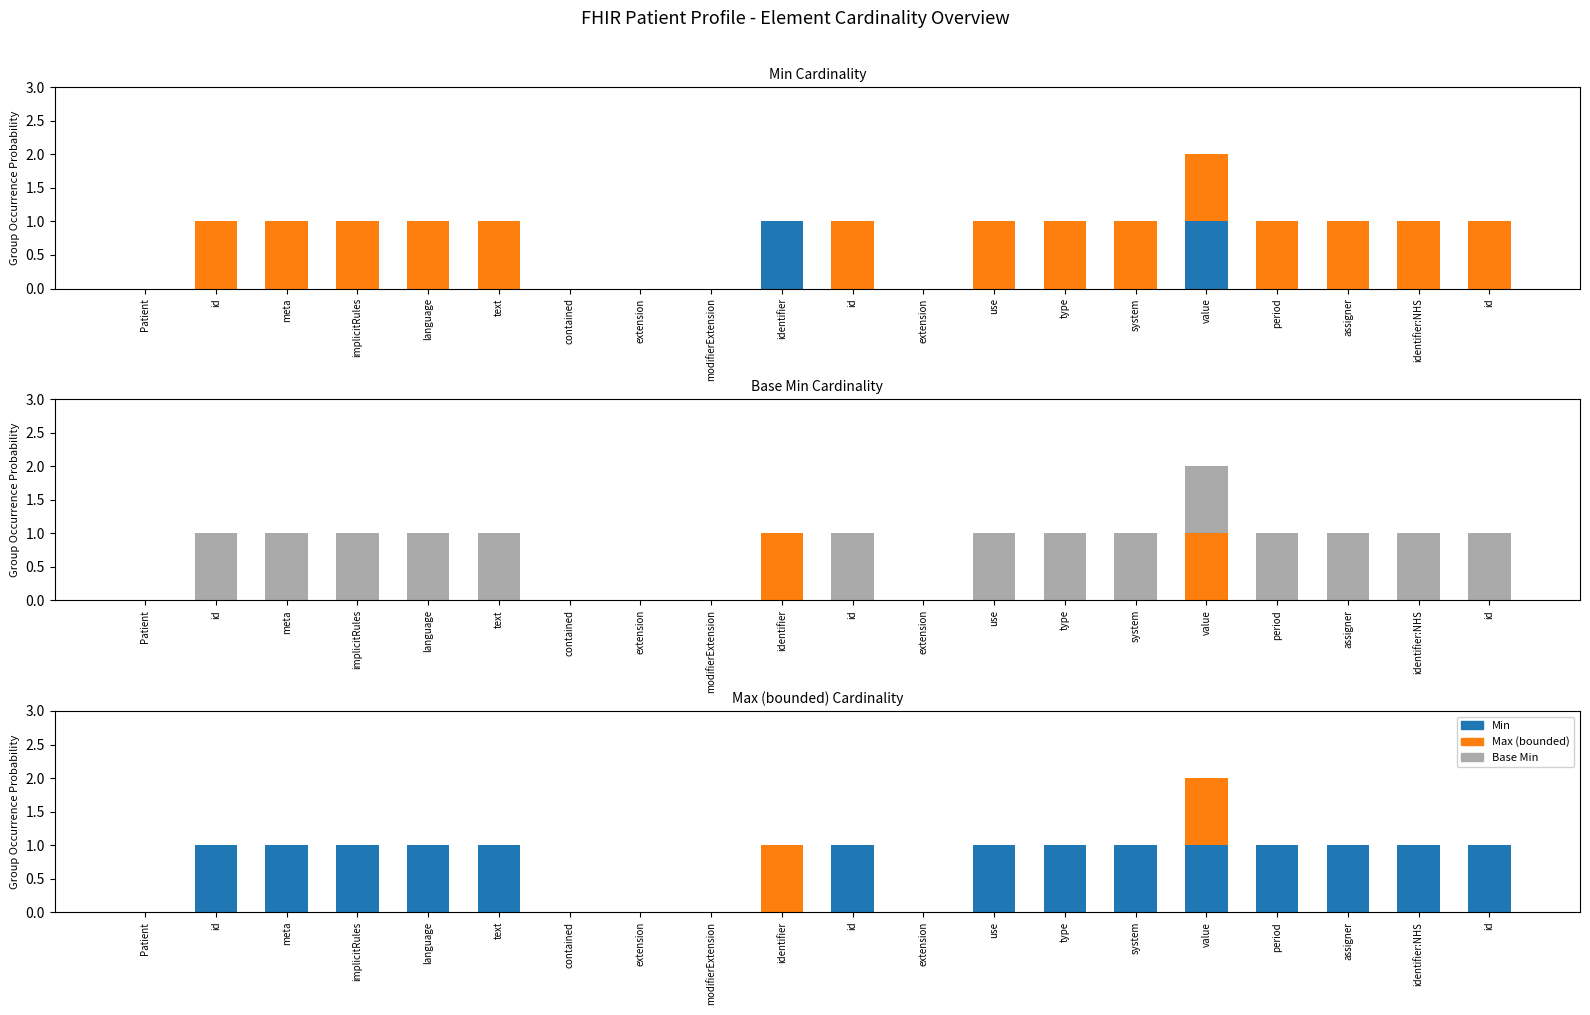

Reading left to right, list all the values displayed in this chart.

Min: Patient=0	id=0	meta=0	implicitRules=0	language=0	text=0	contained=0	extension=0	modifierExtension=0	identifier=1	id=0	extension=0	use=0	type=0	system=0	value=1	period=0	assigner=0	identifier:NHS=0	id=0
Max (bounded): Patient=0	id=1	meta=1	implicitRules=1	language=1	text=1	contained=0	extension=0	modifierExtension=0	identifier=0	id=1	extension=0	use=1	type=1	system=1	value=1	period=1	assigner=1	identifier:NHS=1	id=1
Base Min: Patient=0	id=0	meta=0	implicitRules=0	language=0	text=0	contained=0	extension=0	modifierExtension=0	identifier=0	id=0	extension=0	use=0	type=0	system=0	value=0	period=0	assigner=0	identifier:NHS=0	id=0